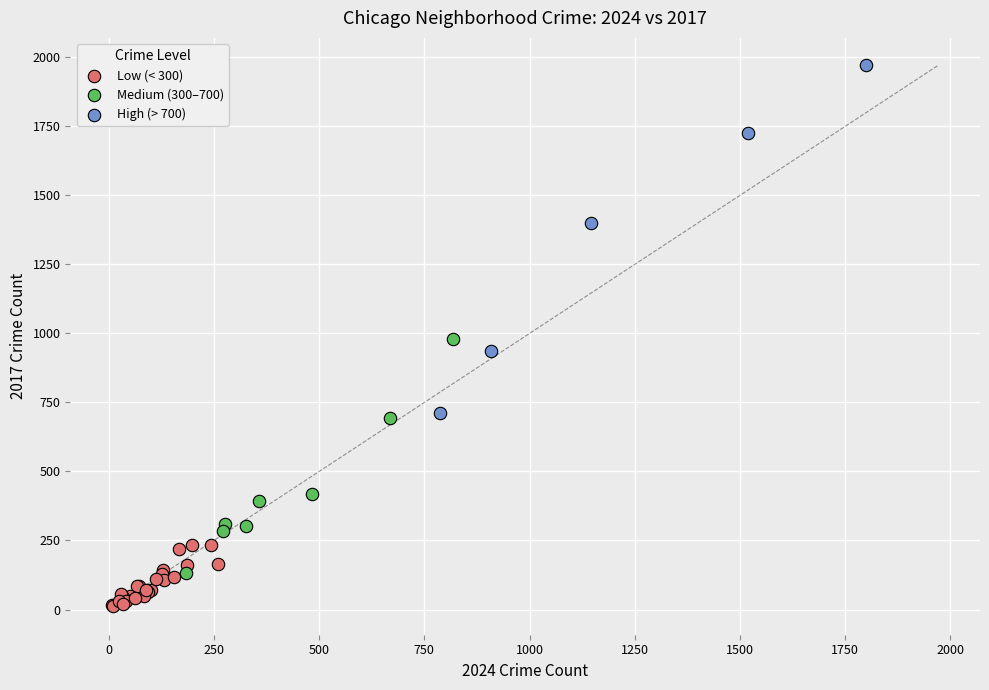

Which series reaches the maximum Y coordinate?

High (> 700)